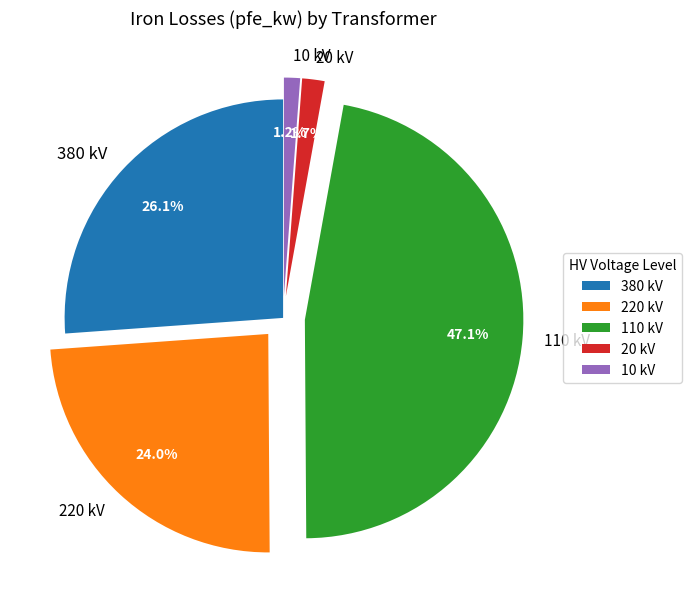

Does 20 kV account for over 50% of the chart?

No